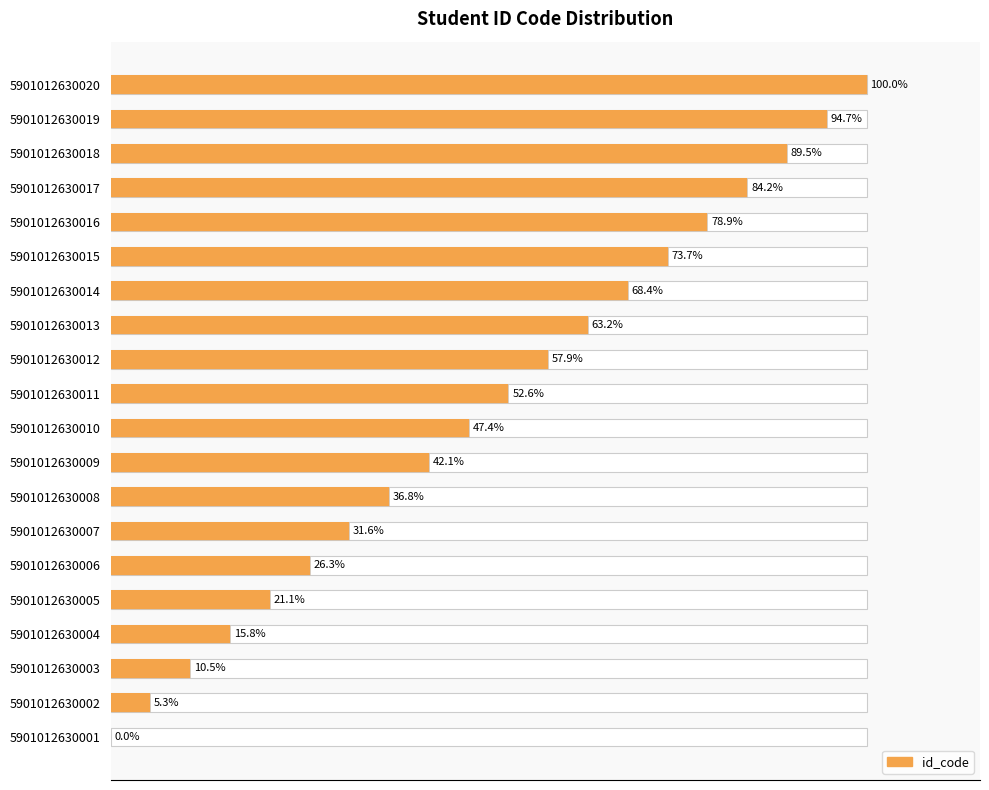

Approximately how many times larger is the value at 5901012630013 compared to 5901012630014?

0.9